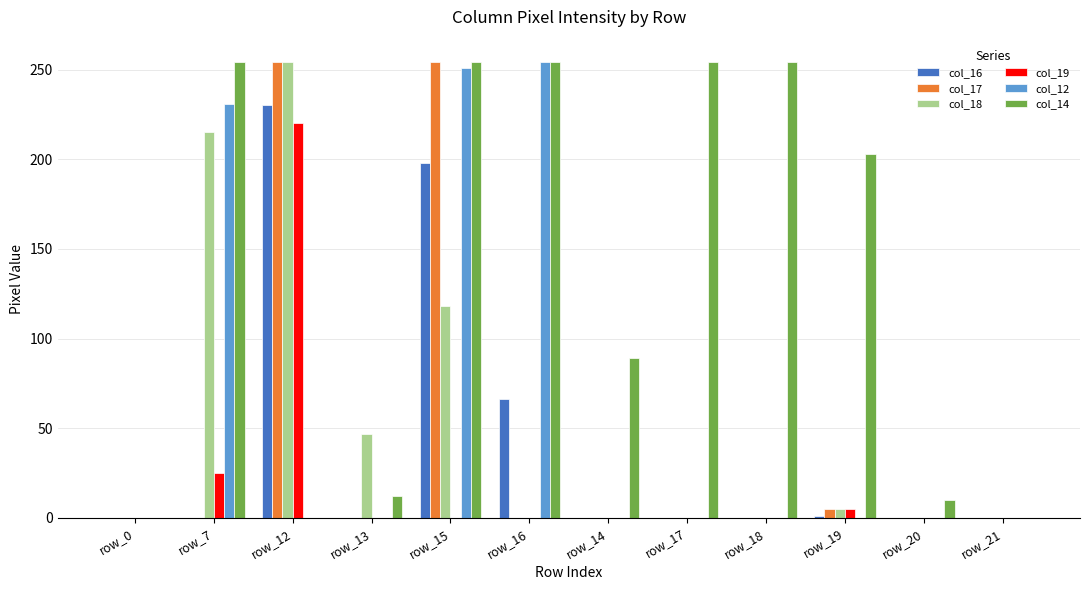

Which series has the largest total across all categories?

col_14